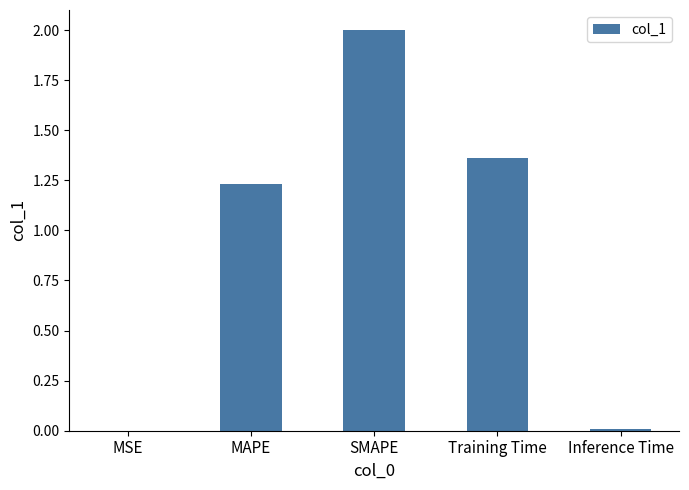

How many distinct data groups are displayed?

1